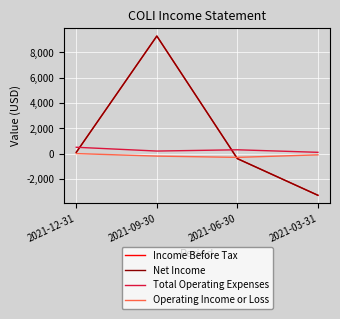

In Total Operating Expenses, how many points are lower than both neighbors (excluding endpoints)?

1